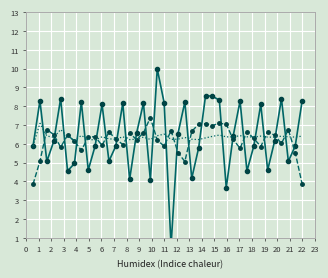

Where is the first local minimum for ValueNum?

2